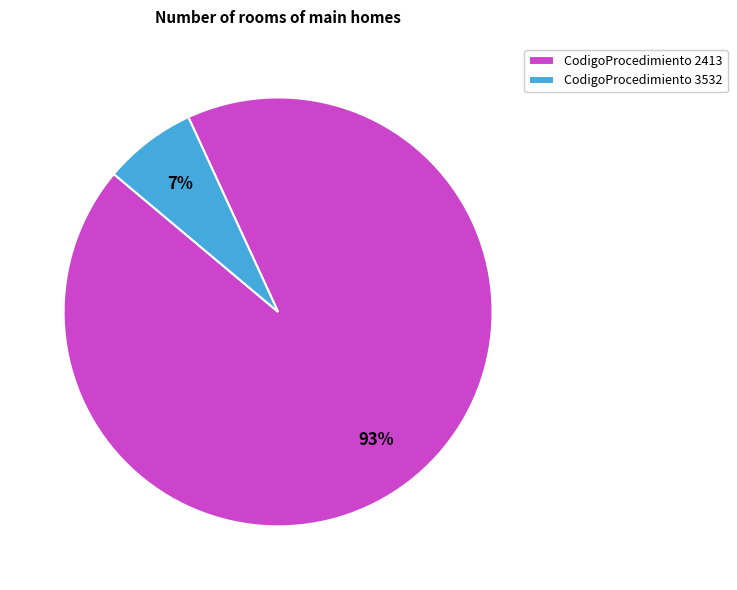

To the nearest percent, what is the difference between the largest and smallest slice percentages?

86%